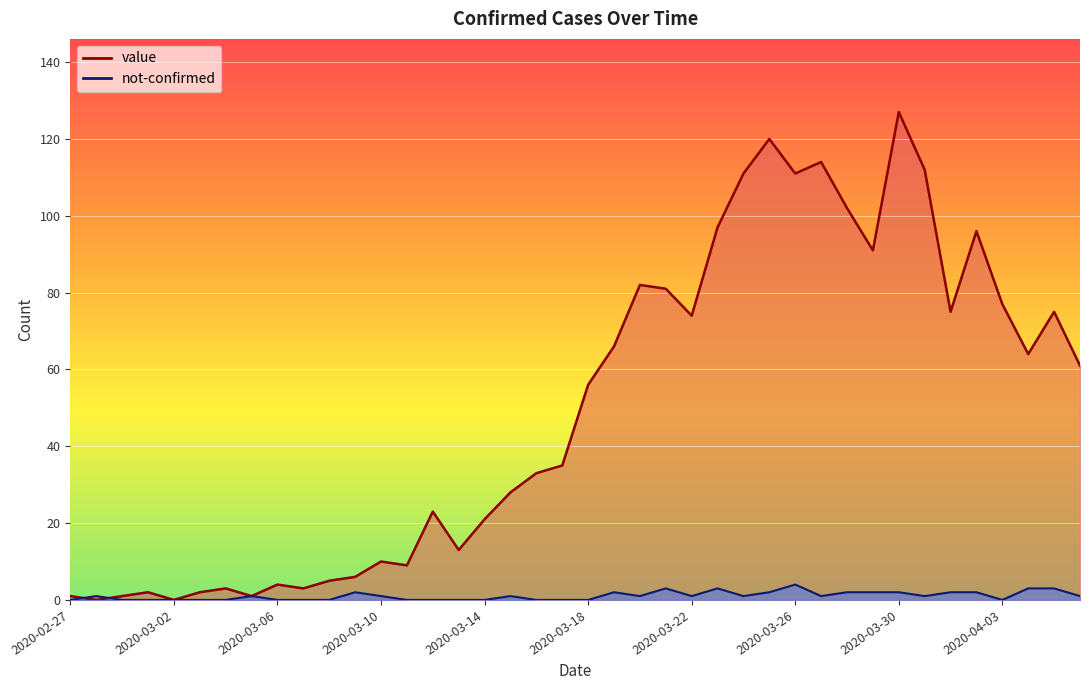

What is the difference between the not-confirmed values at 2020-03-19 and 2020-03-13?

2